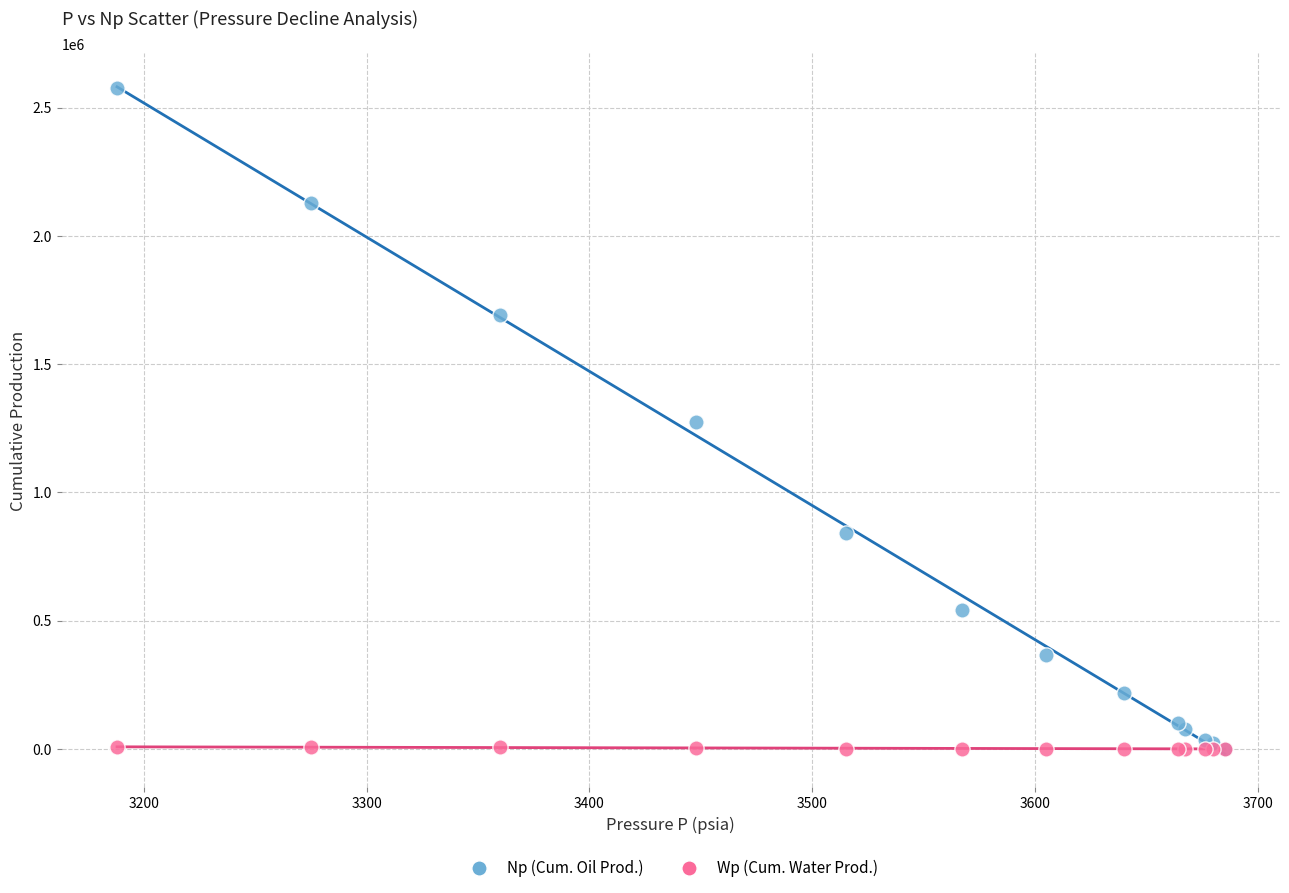

What are all the series names shown in the legend?

Np (Cum. Oil Prod.), Wp (Cum. Water Prod.)